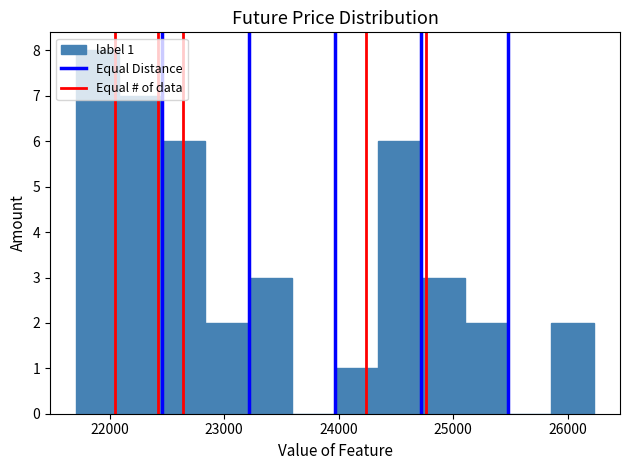

Around what value on the x-axis is the tallest bar? Give the approximate position of its centre, as read against the axis.

21900